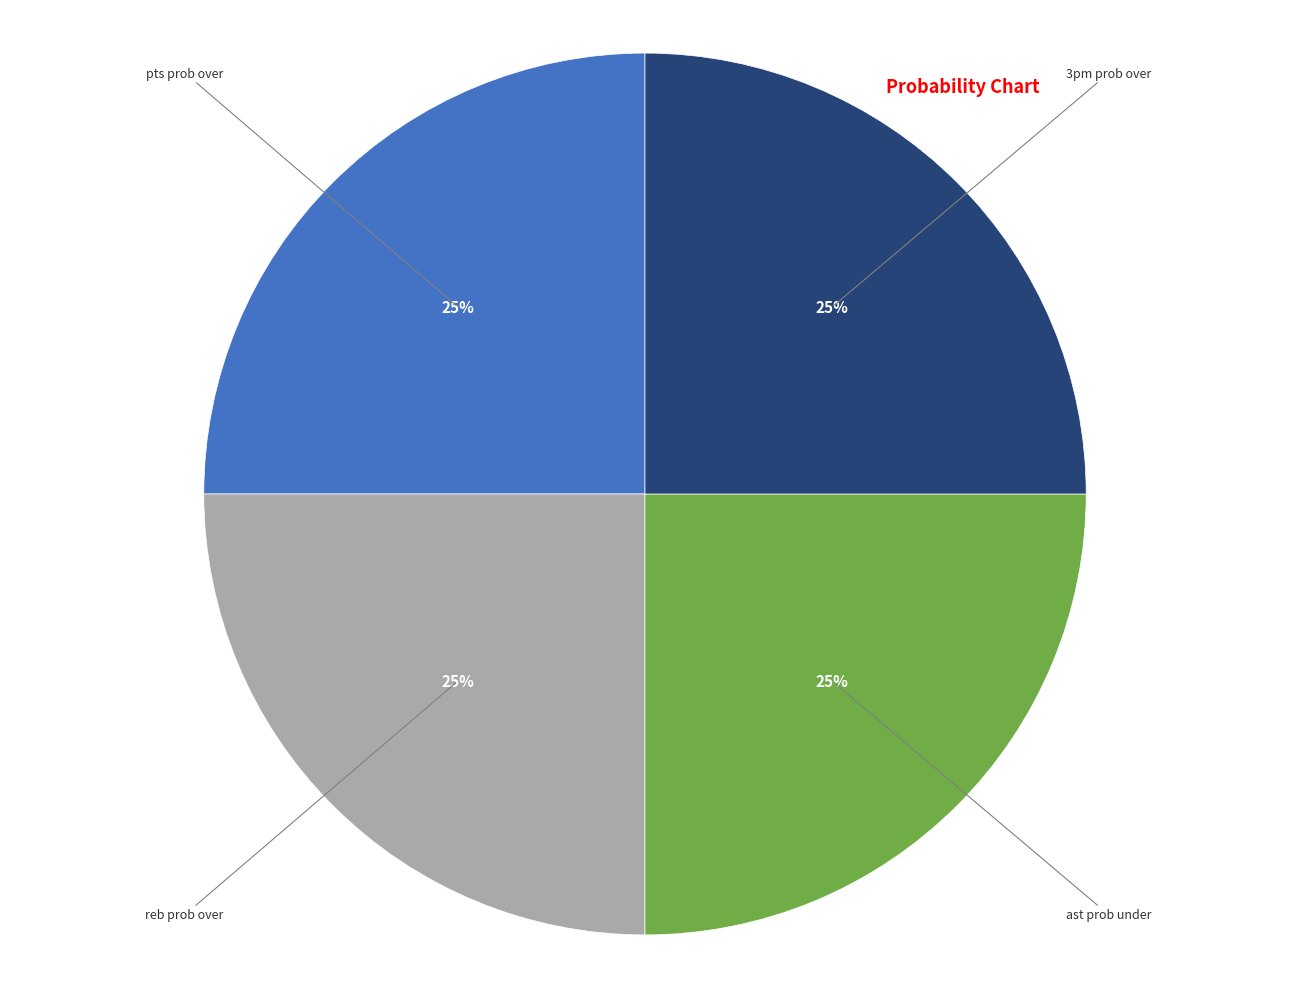

To the nearest percent, what is the average slice percentage?

25%